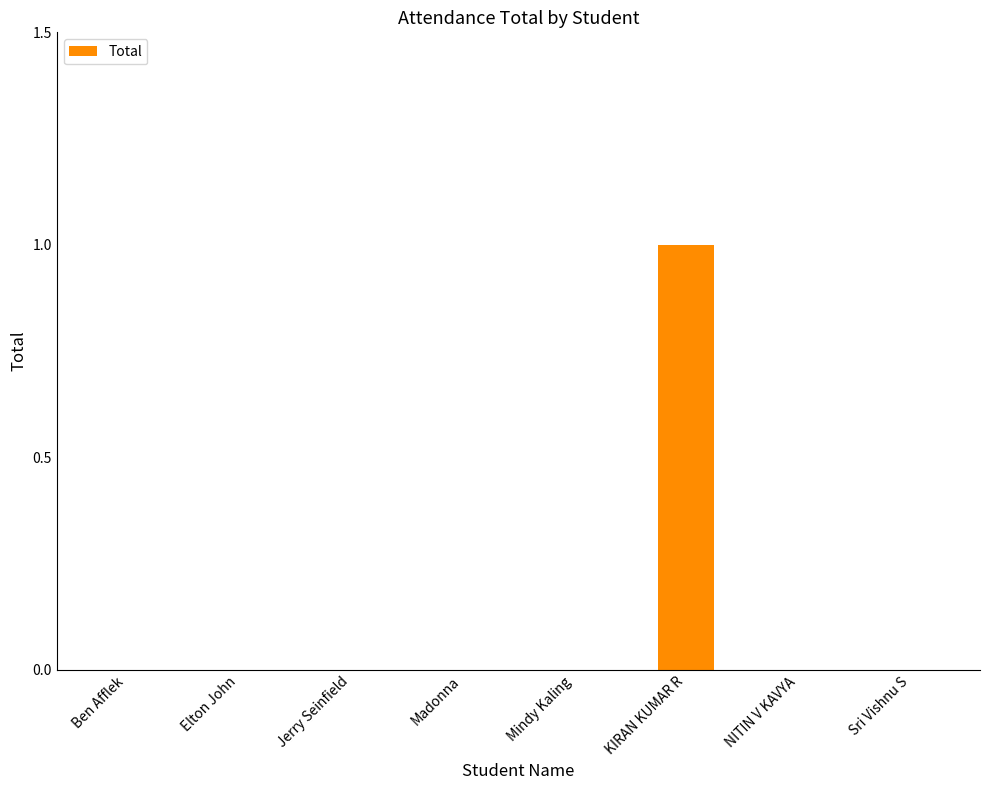

Reading left to right, list all the values displayed in this chart.

0	0	0	0	0	1	0	0